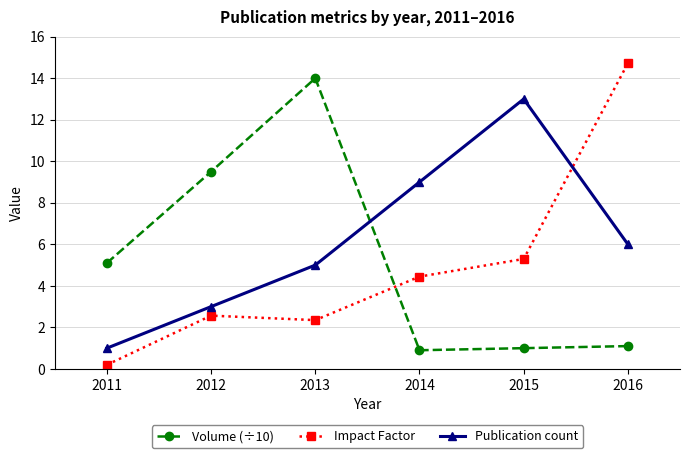

Where is the first local maximum for Impact Factor?

2012